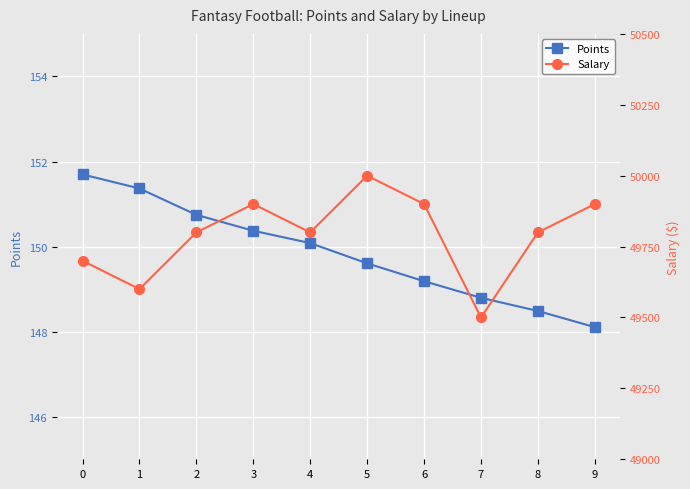

At which category does Salary reach its first local peak?

3